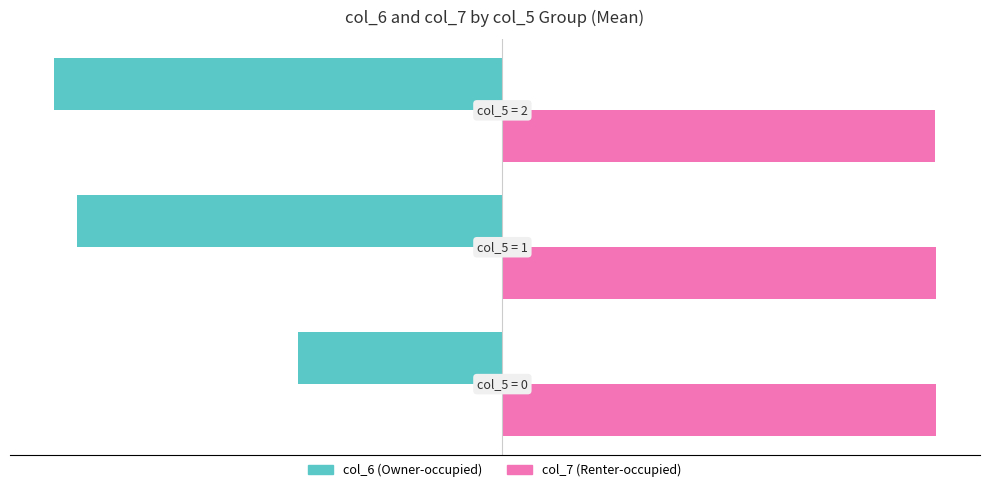

List the series in order of their overall mean, lowest first.

col_6 (Owner-occupied), col_7 (Renter-occupied)